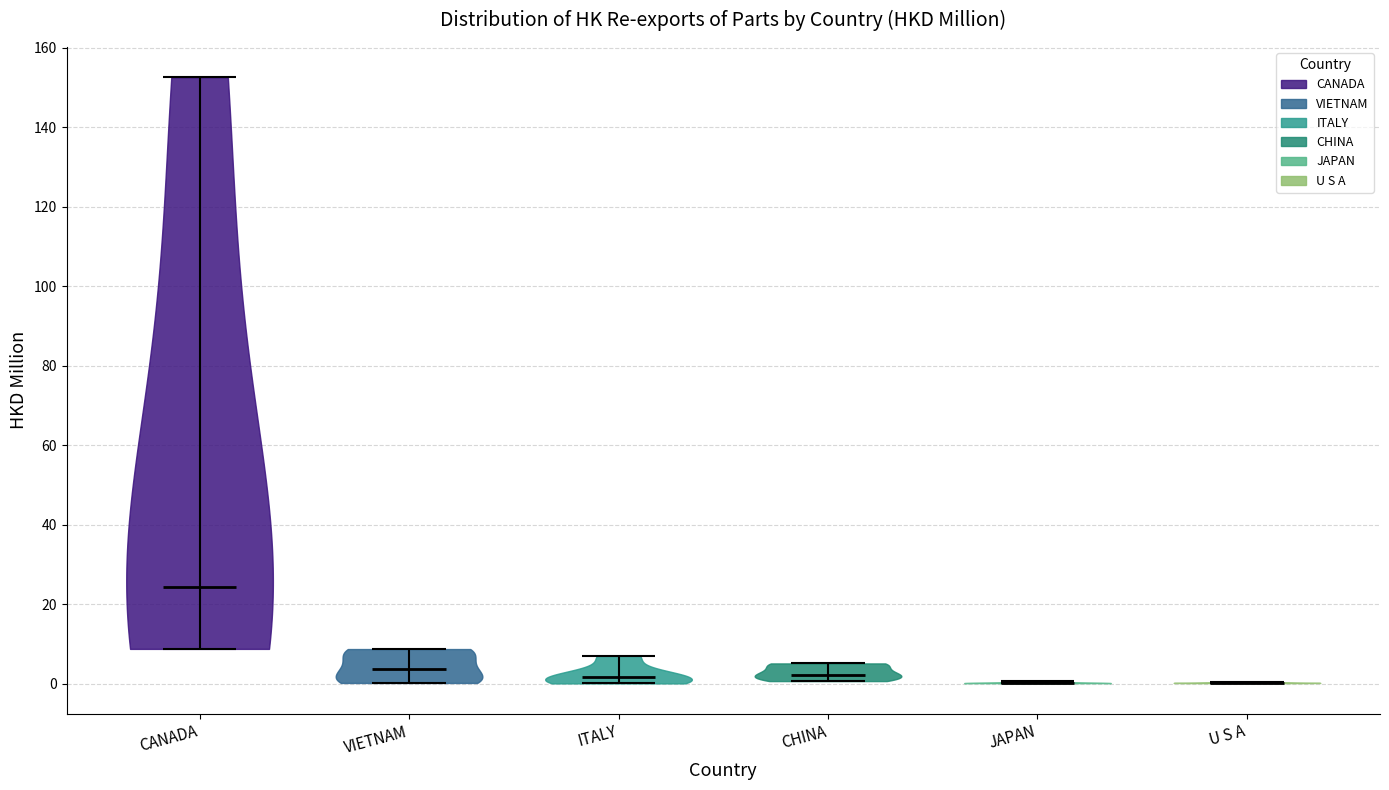

What is the highest point the violin for ITALY reaches on the y-axis? The values are not printed on the chart, so give them approximately, as read against the axis.

6